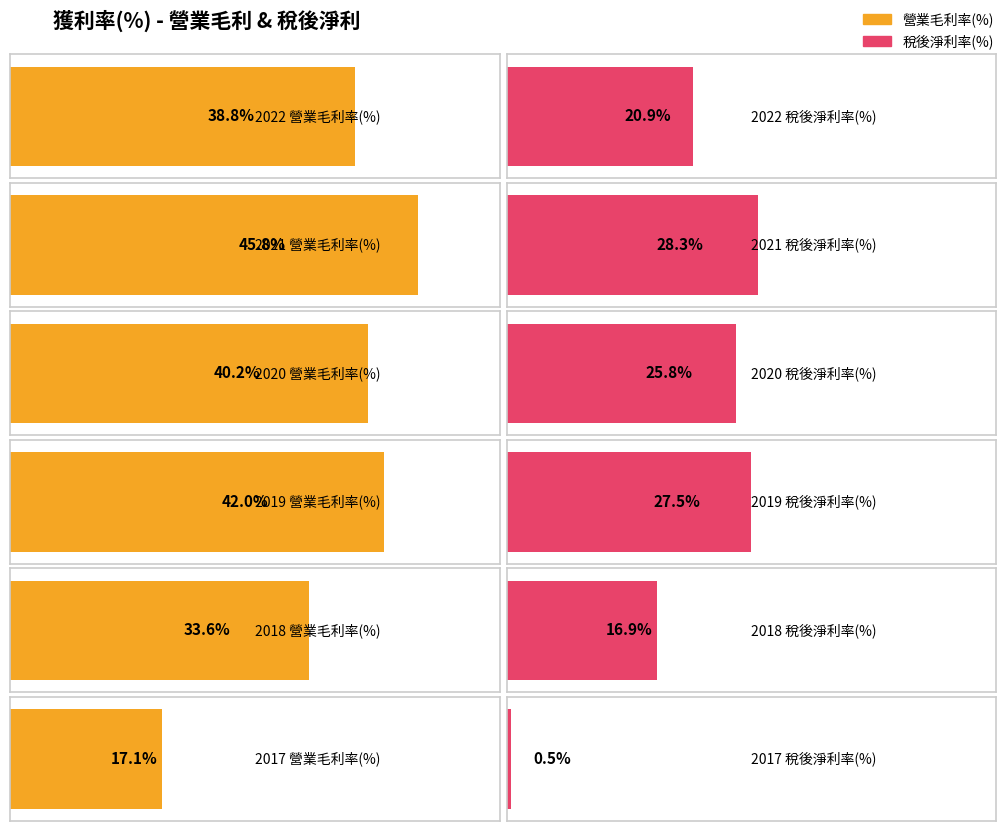

Reading left to right, transcribe all the data shown in this chart.

Average utilization: 2022=38.8	2021=45.8	2020=40.2	2019=42.0	2018=33.6	2017=17.1
Maximum utilization: 2022=20.9	2021=28.3	2020=25.8	2019=27.5	2018=16.9	2017=0.5